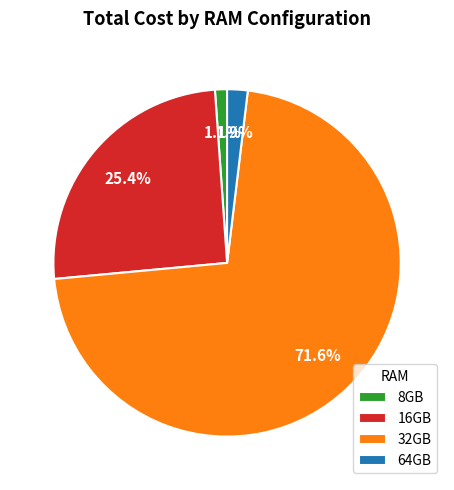

Between 64GB and 16GB, which is larger?

16GB